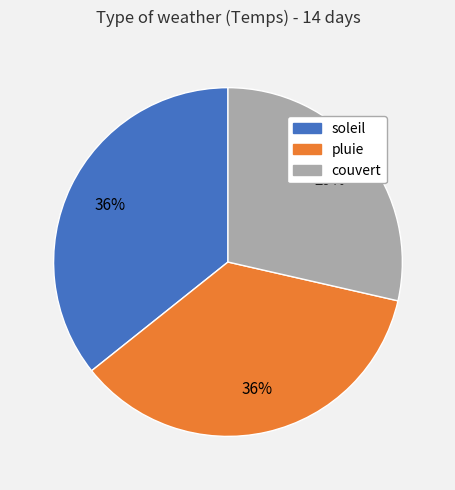

How many segments does this pie chart have?

3